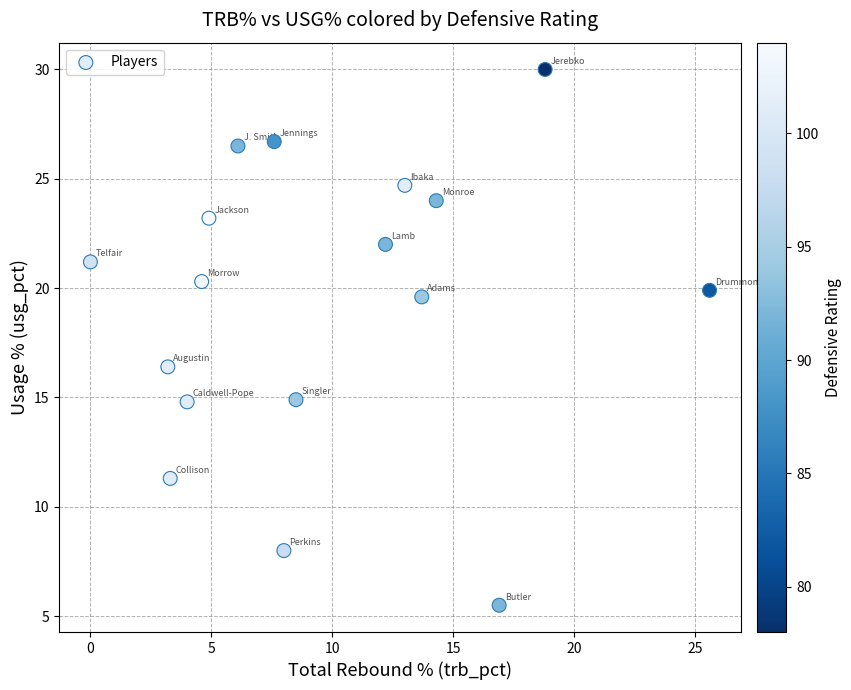

What Y value in the scatter plot is closest to 17?

16.4